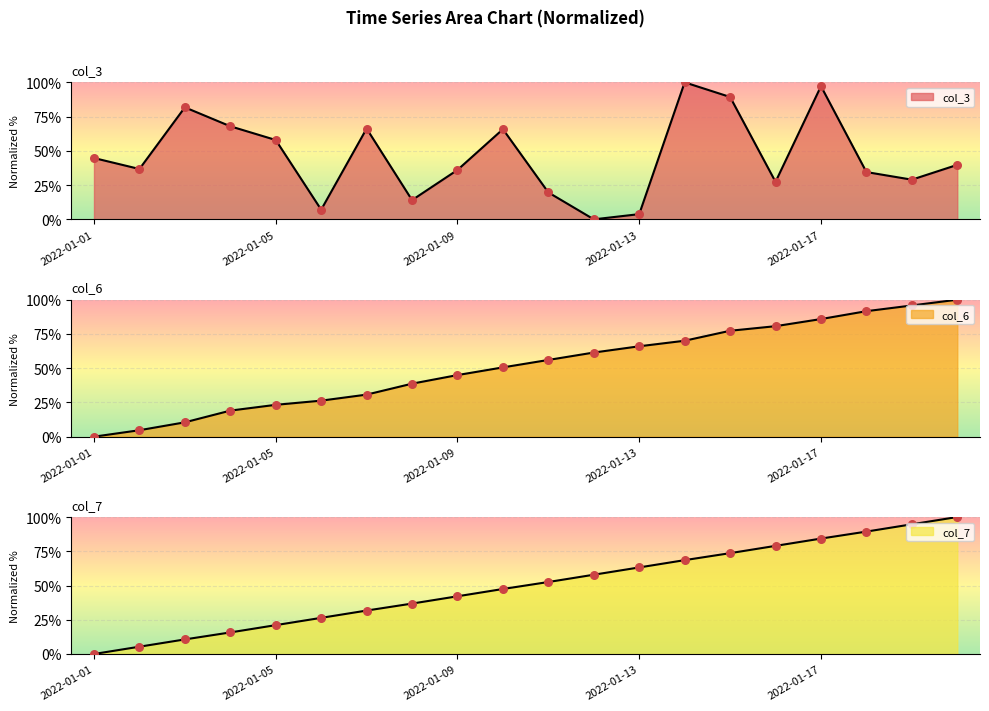

At which category is the sum across all series the highest?

2022-01-17